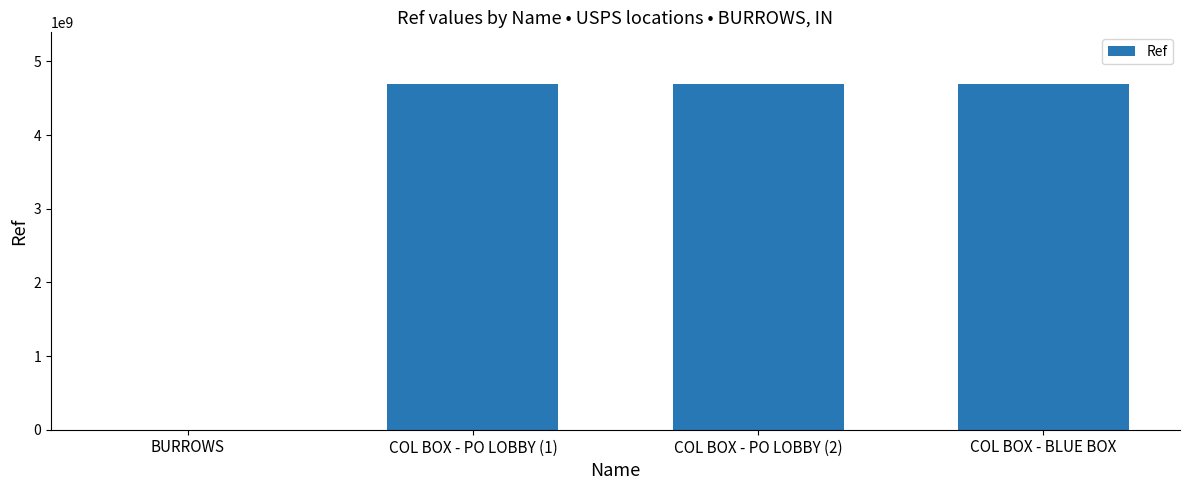

The value at COL BOX - BLUE BOX is 1809812193. True or false?

False